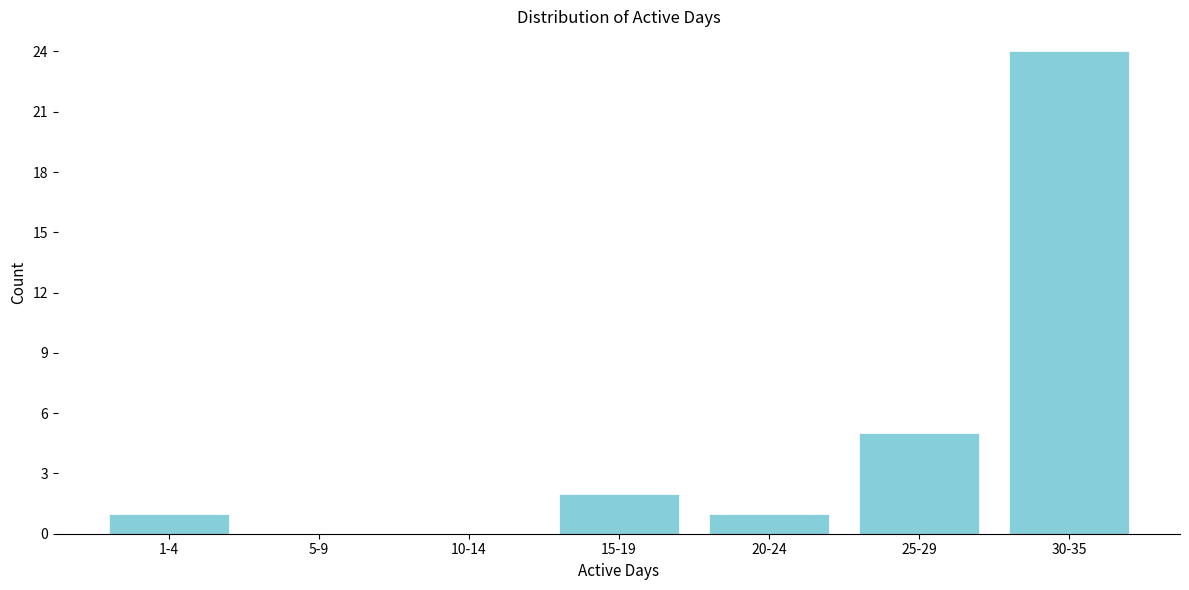

Reading left to right, extract all data points from this chart.

1-4=1	5-9=0	10-14=0	15-19=2	20-24=1	25-29=5	30-35=24